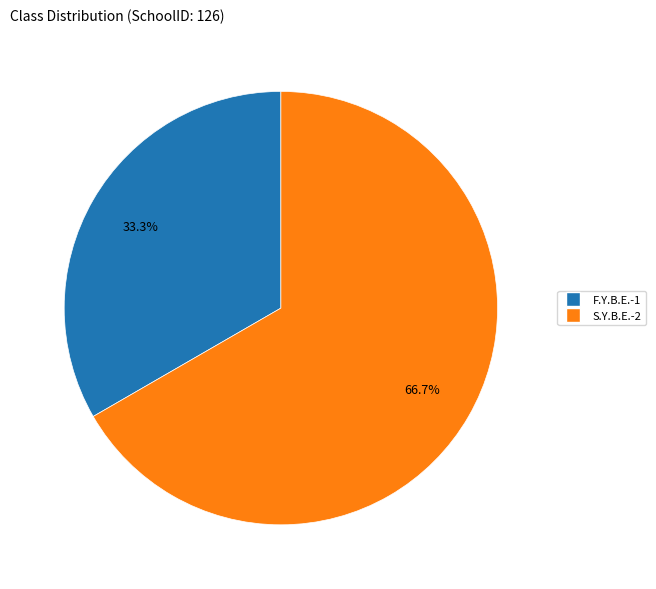

The S.Y.B.E. slice represents 67% of the pie. True or false?

True